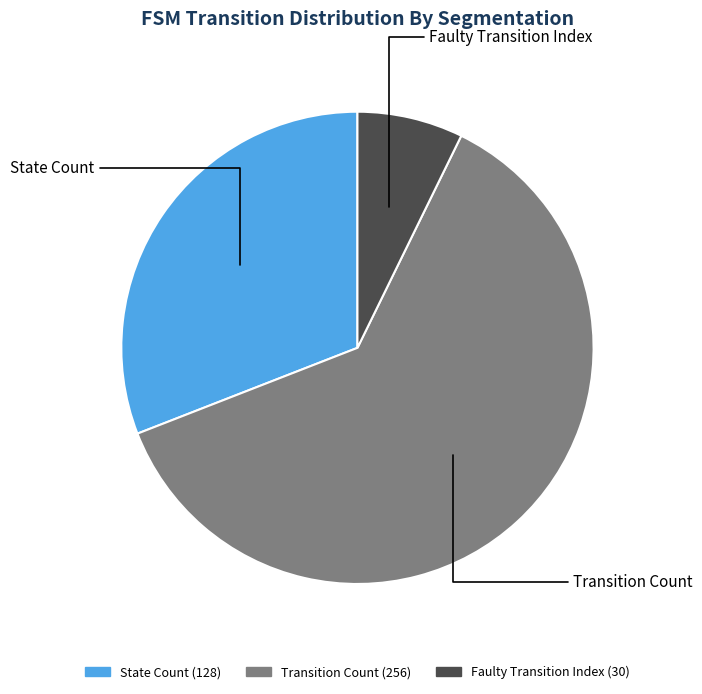

Is there a majority slice in this chart?

Yes